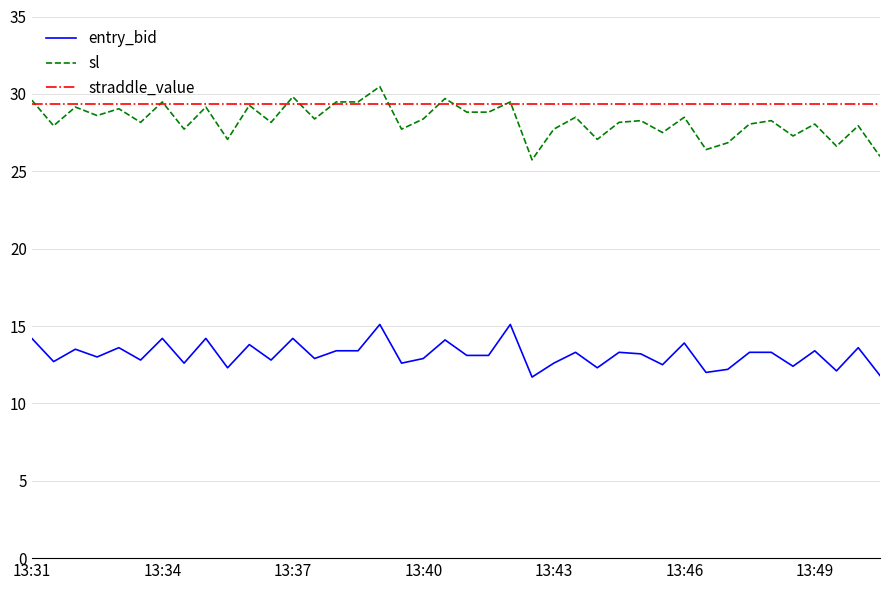

What is the lowest value of the sl series?

25.7